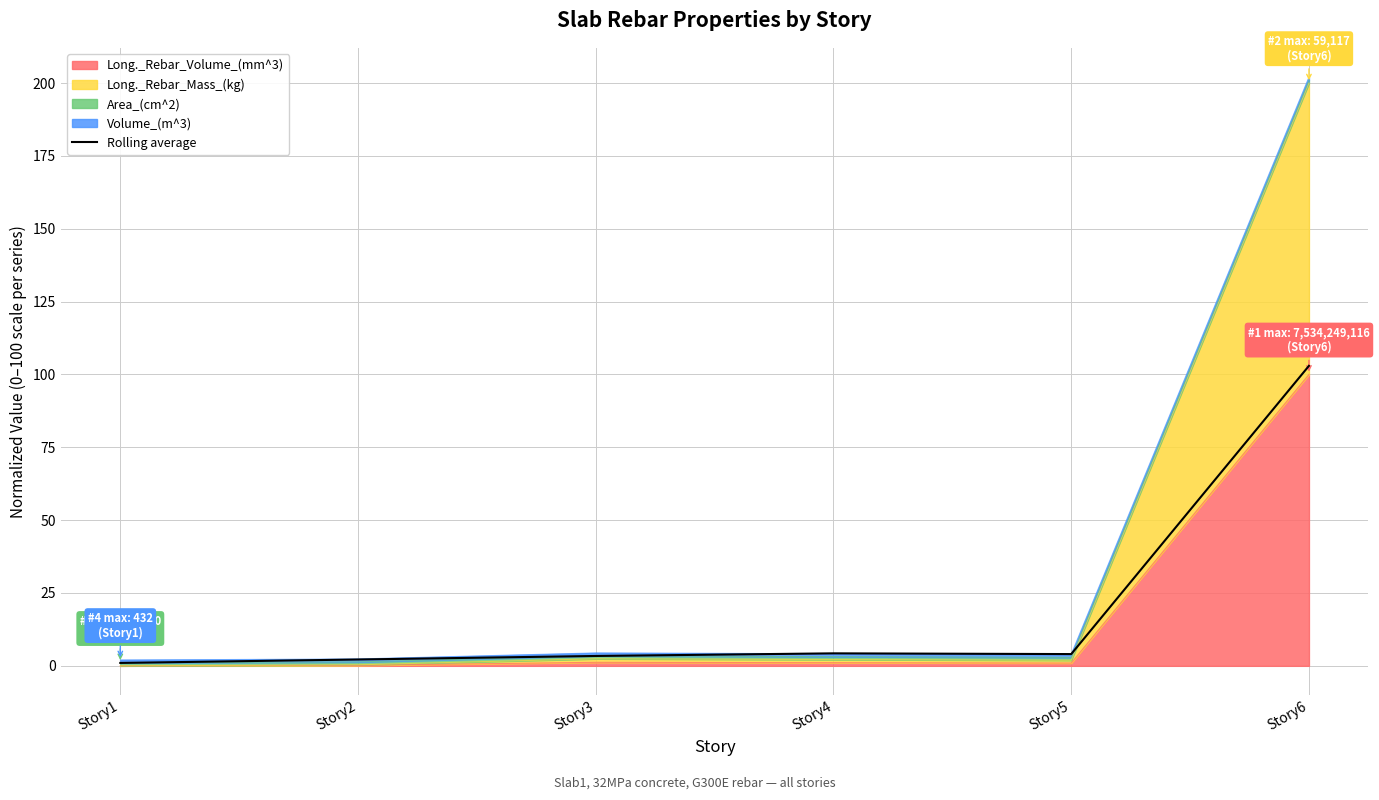

At which category does the data reach its first local peak?

Story4